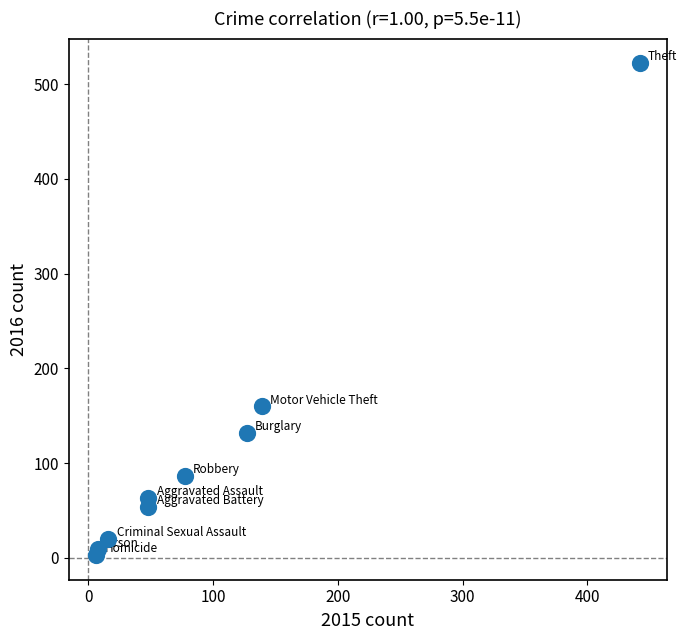

What is the average Y value?

117